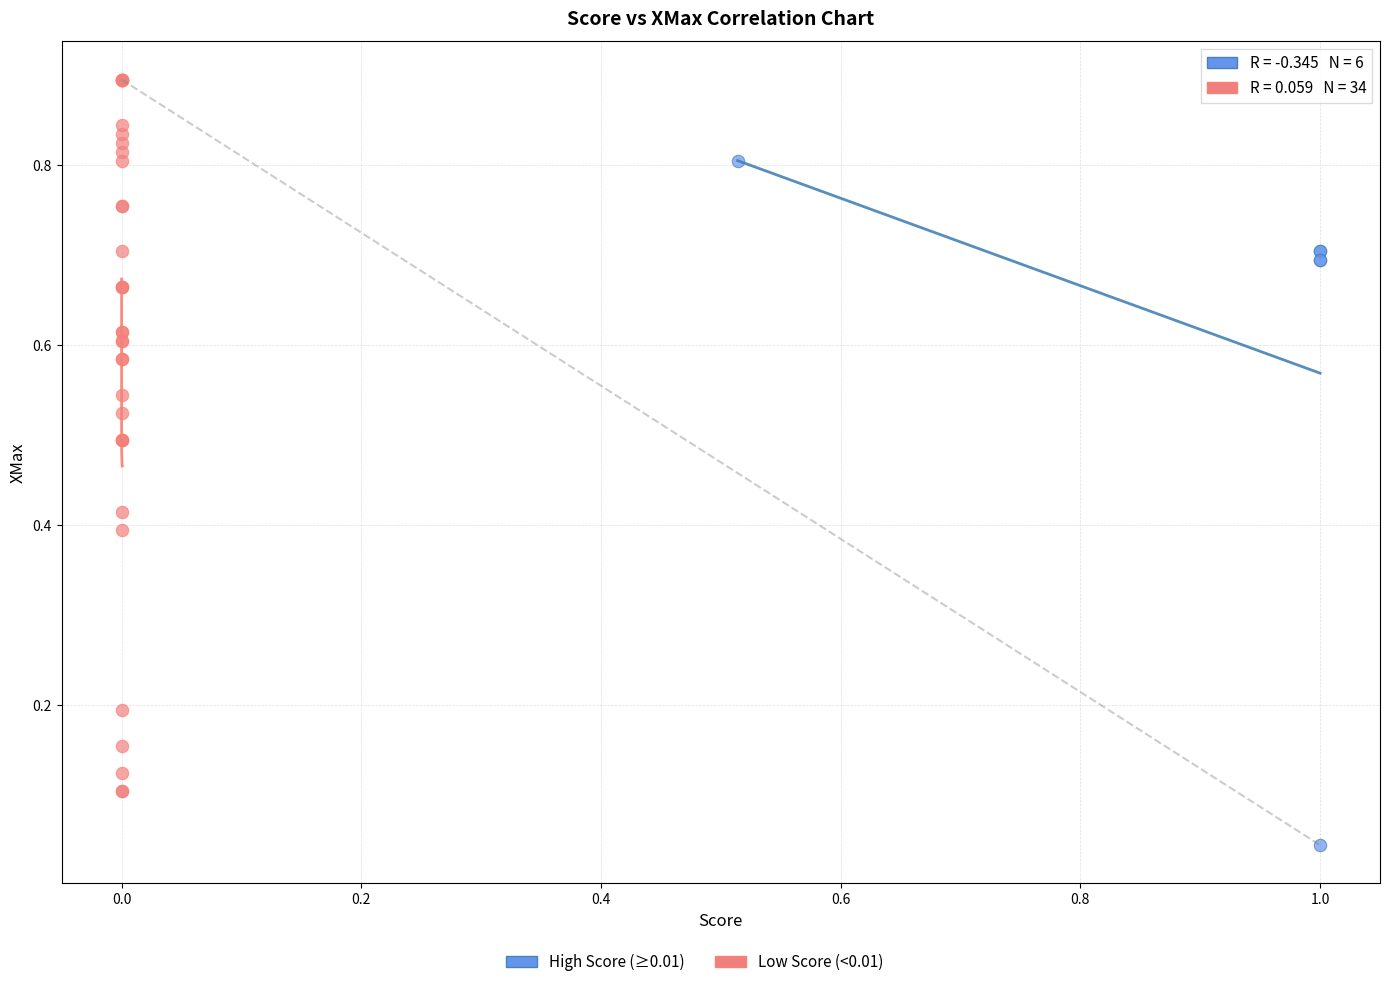

Which series has the largest Y range (max minus min)?

Low Score (<0.01)